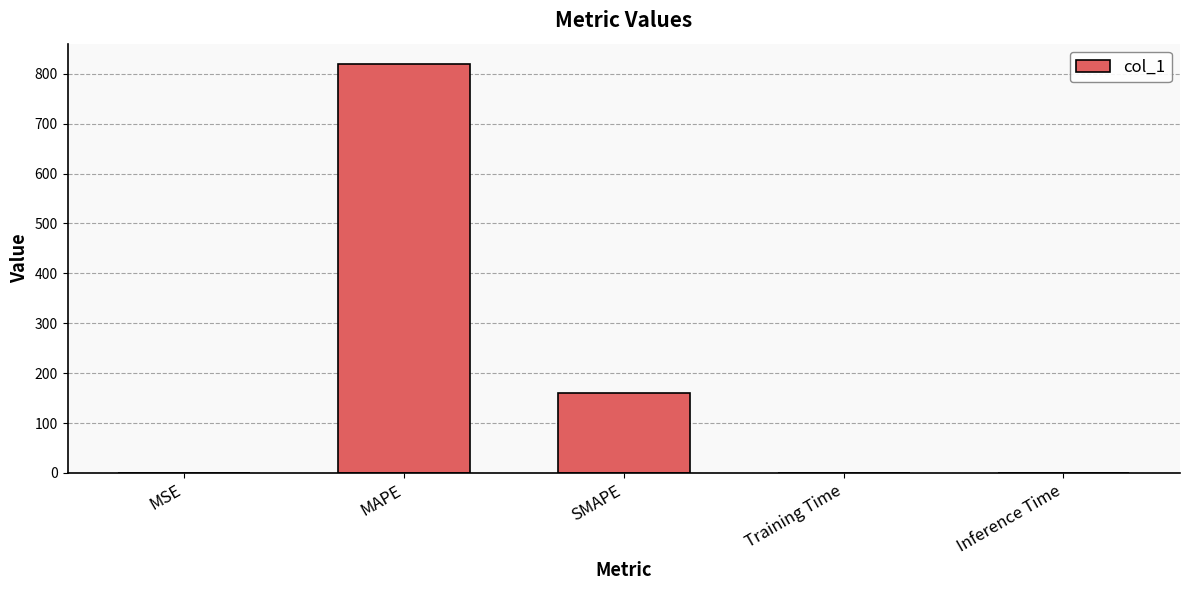

What is the sum of all values?

980.3